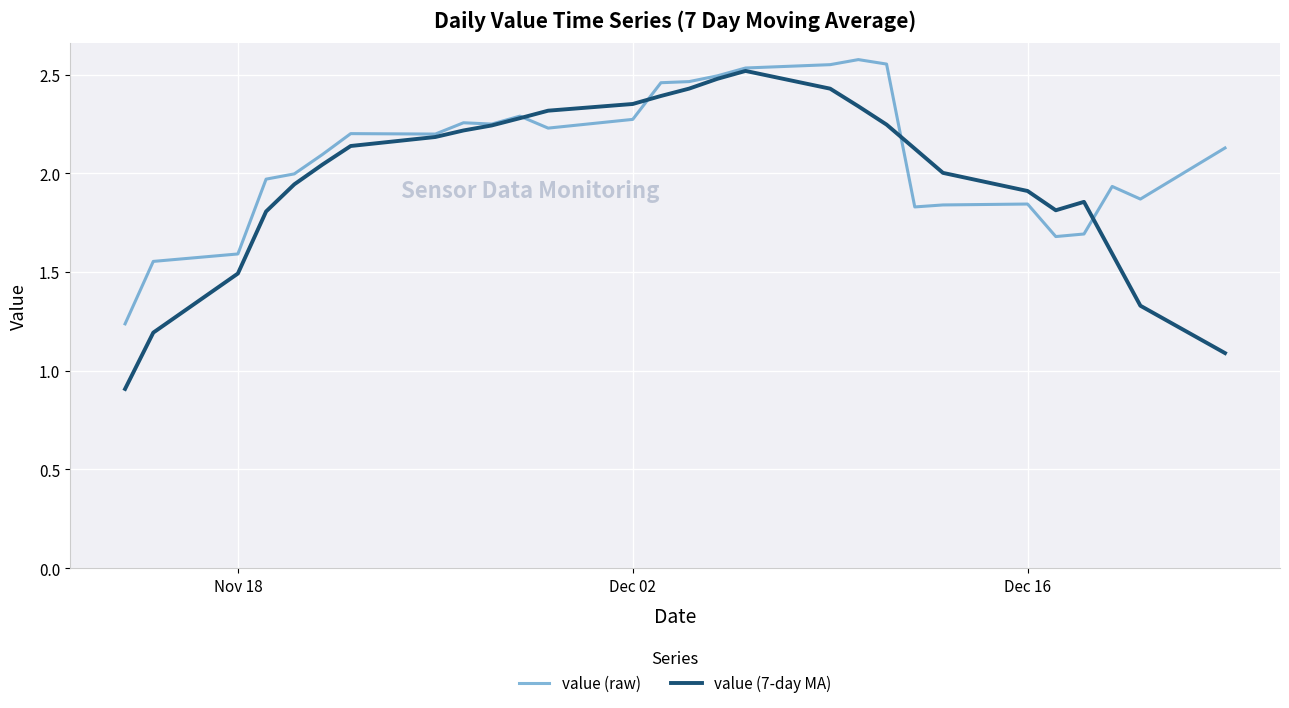

How many interior local peaks does the value (7-day MA) series have?

2